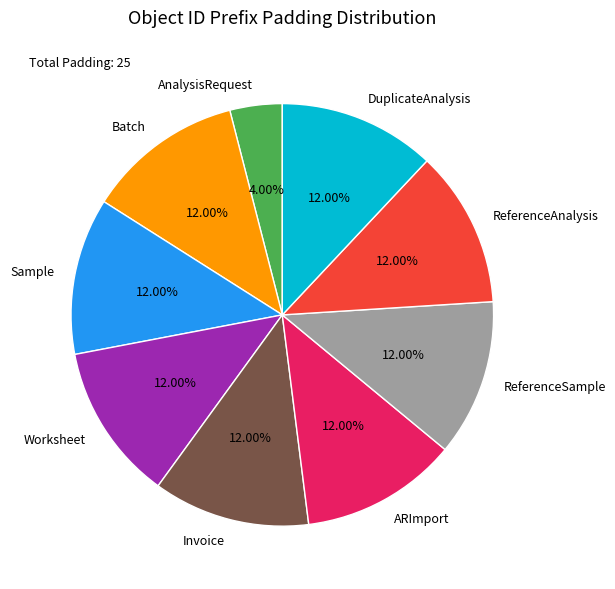

Which slice is the smallest?

AnalysisRequest